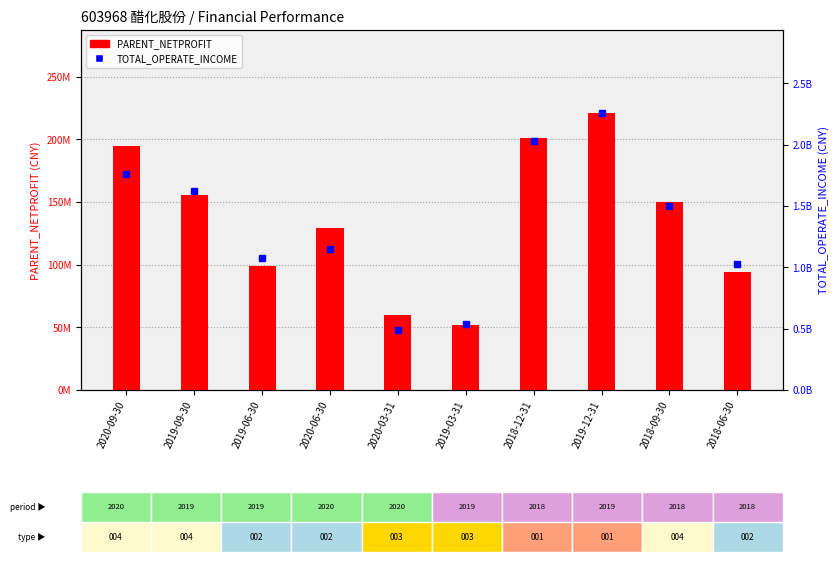

Where is PARENT_NETPROFIT nearest to the value 136509627?

2020-06-30